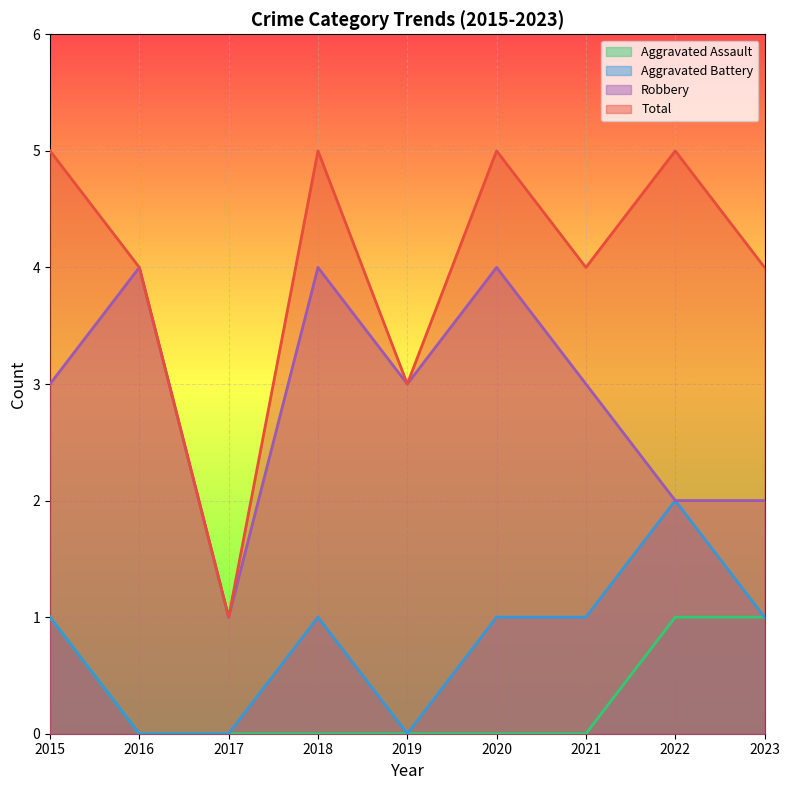

Which series has the largest range (max minus min)?

Total